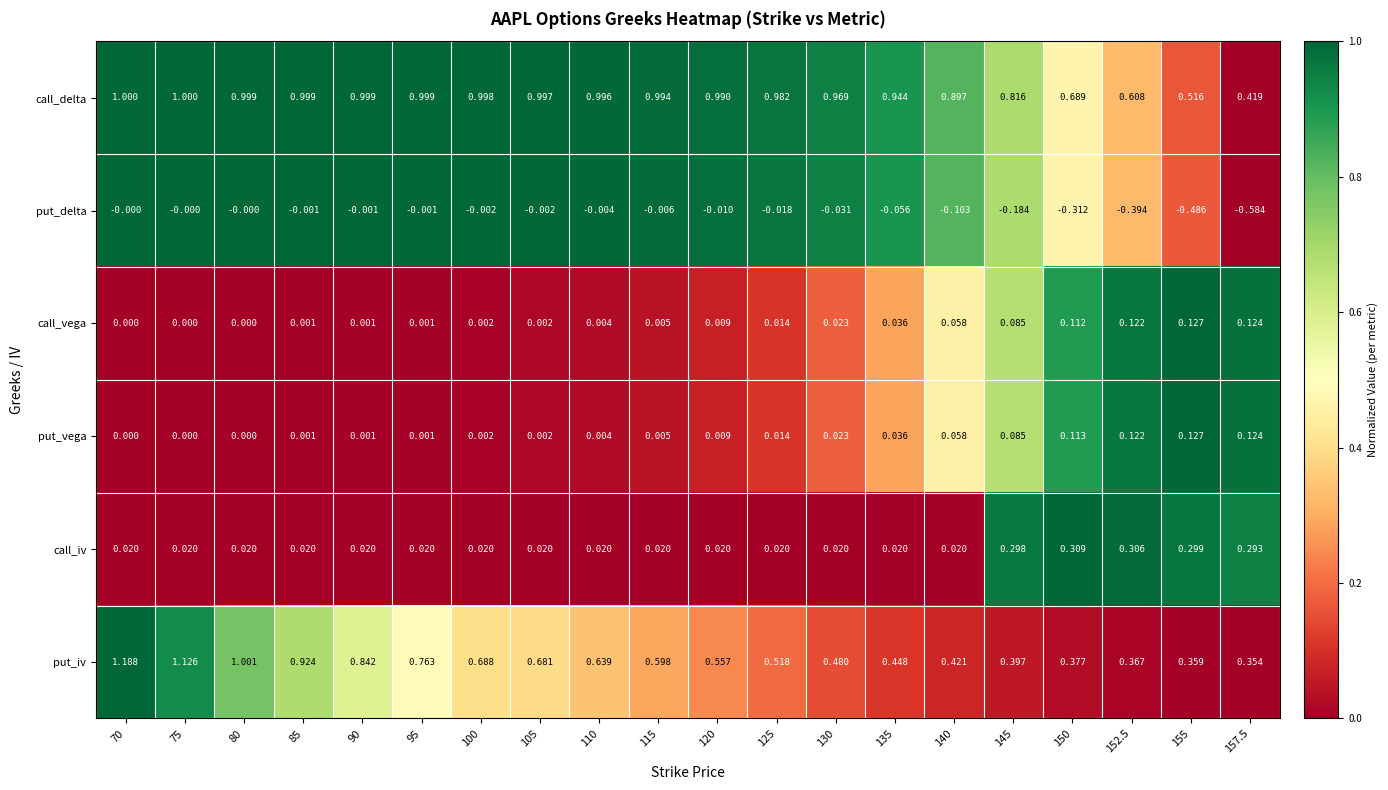

Which series has the largest total across all categories?

call_delta